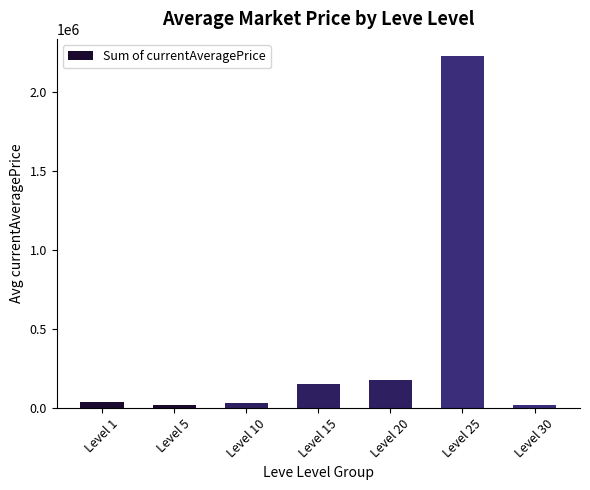

What is the minimum value shown in the chart?

17006.0